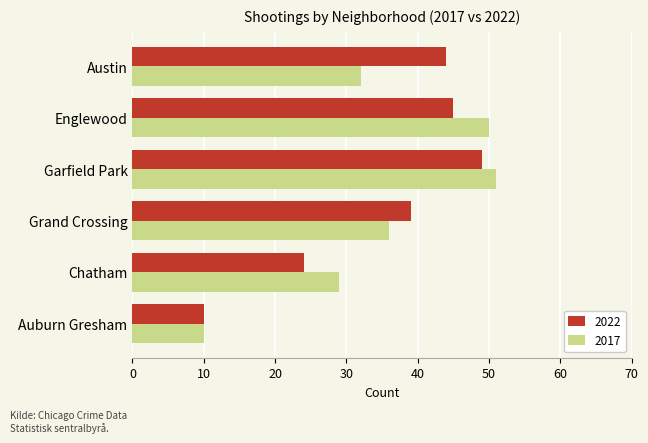

Rank the categories by 2017 value from highest to lowest.

Garfield Park, Englewood, Grand Crossing, Austin, Chatham, Auburn Gresham